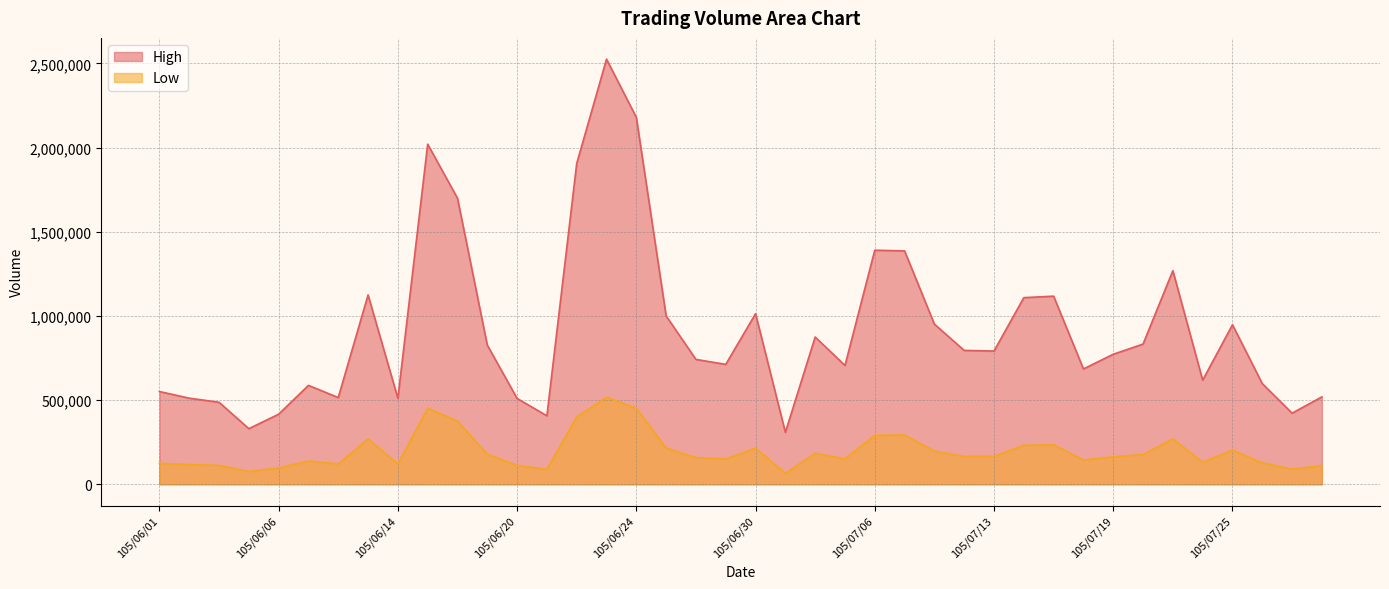

True or false: Low and High cross at least once.

False